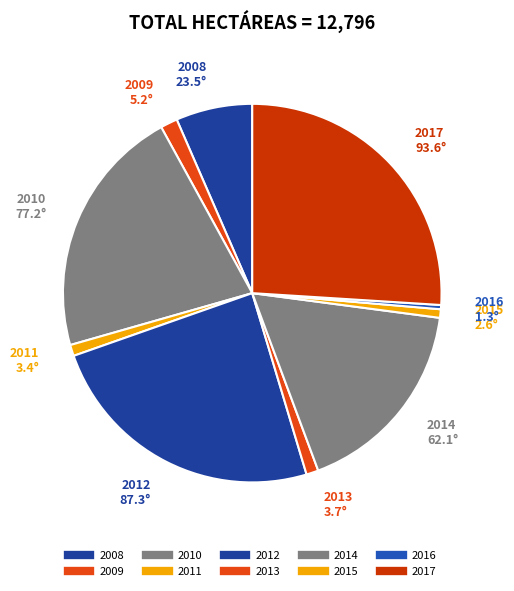

How many slices are in this pie chart?

10